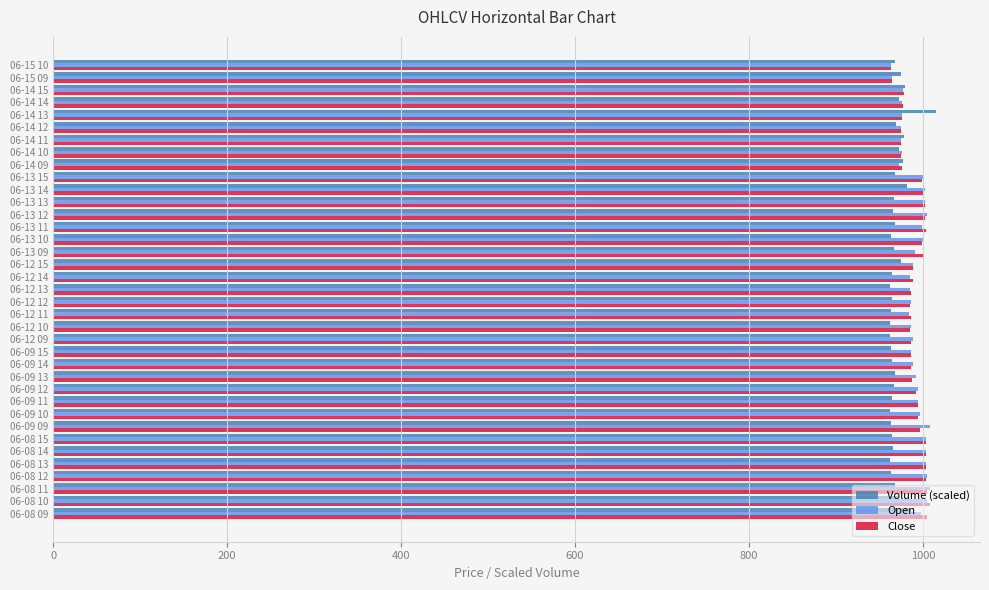

What is the average value of the Close series?

990.4